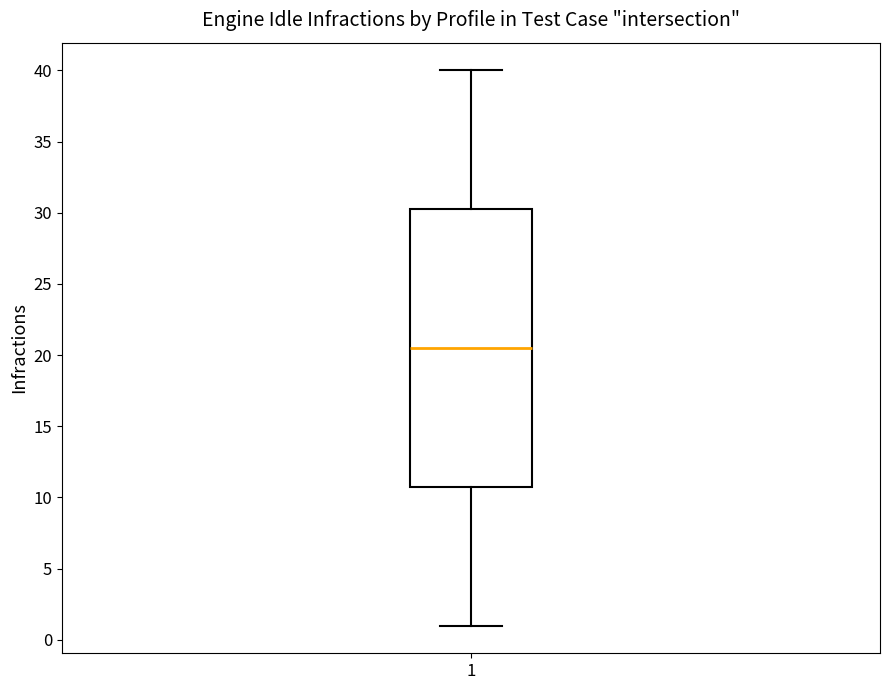

Where does the upper whisker of the box at x = 1 end on the y-axis? The values are not printed on the chart, so give them approximately, as read against the axis.

40.0